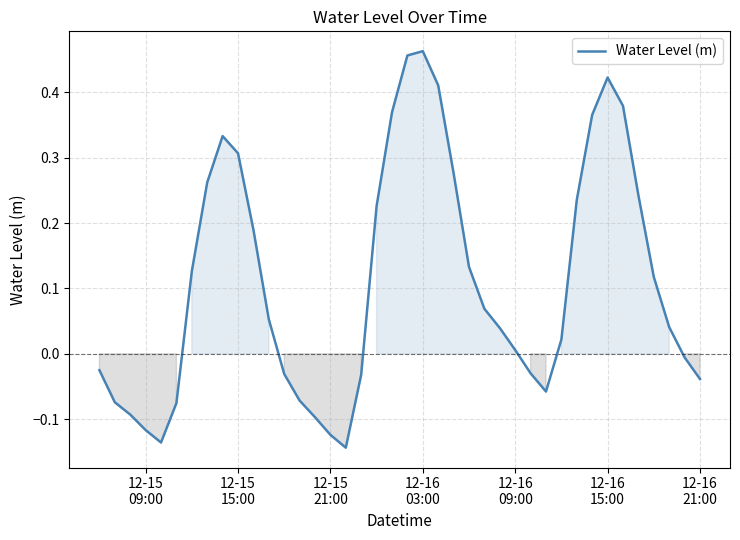

What is the difference between the maximum and minimum values?

0.6